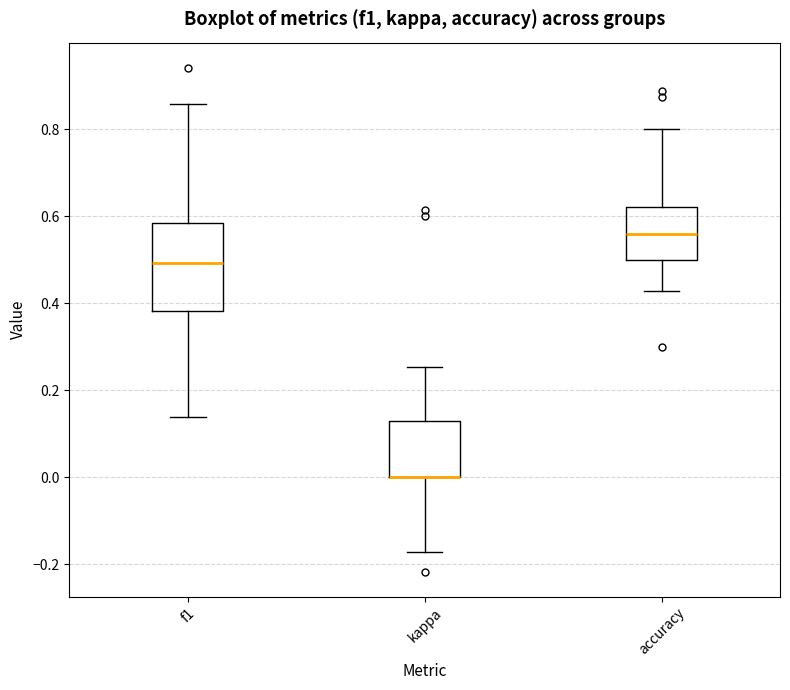

Reading left to right, read every box against the y-axis: the position of its median line, the range the box covers, and the ends of its whiskers. The values are not printed on the chart, so give them approximately, as read against the axis.

f1: median 0.50, box 0.38 to 0.58, whiskers 0.14 to 0.86
kappa: median 0.00 (drawn on the box's lower edge), box 0.00 to 0.12, whiskers -0.18 to 0.26
accuracy: median 0.56, box 0.50 to 0.62, whiskers 0.42 to 0.80